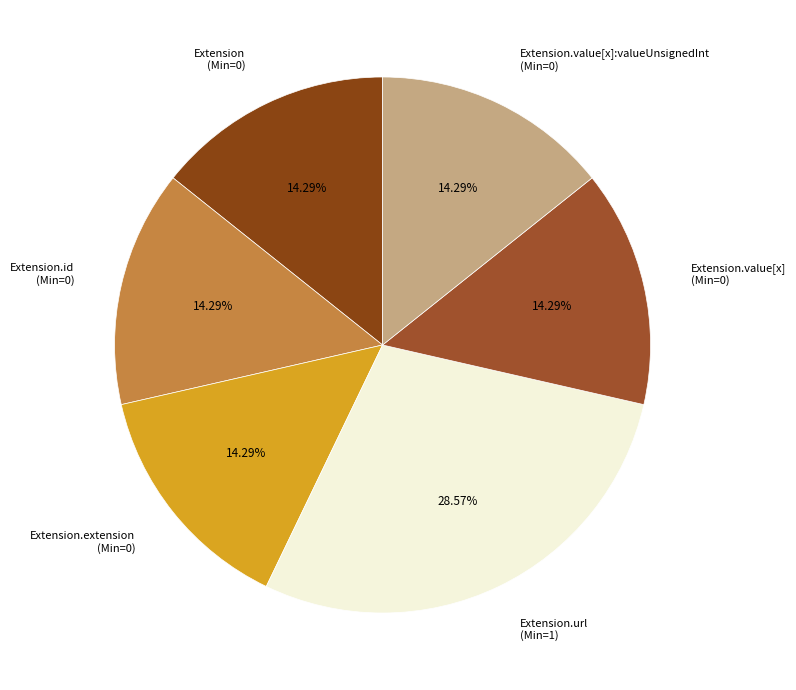

Is there any slice that represents more than half of the pie?

No